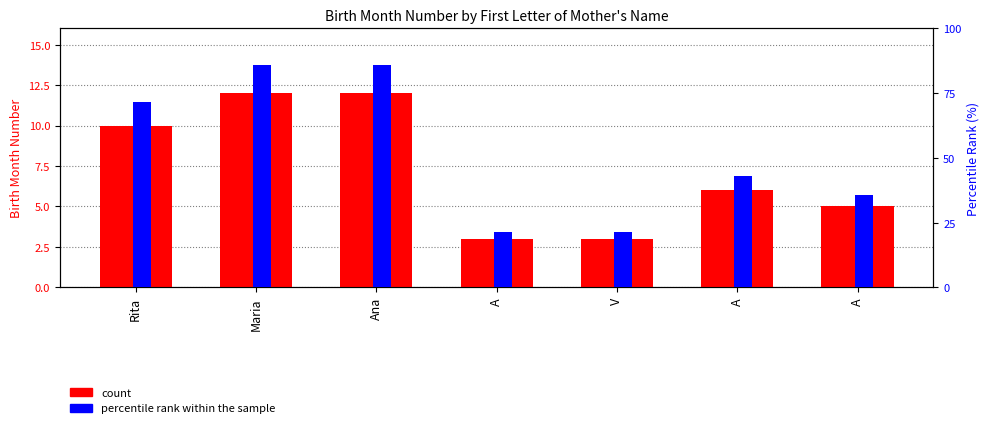

What is the label of the 3rd bar from the right?

V